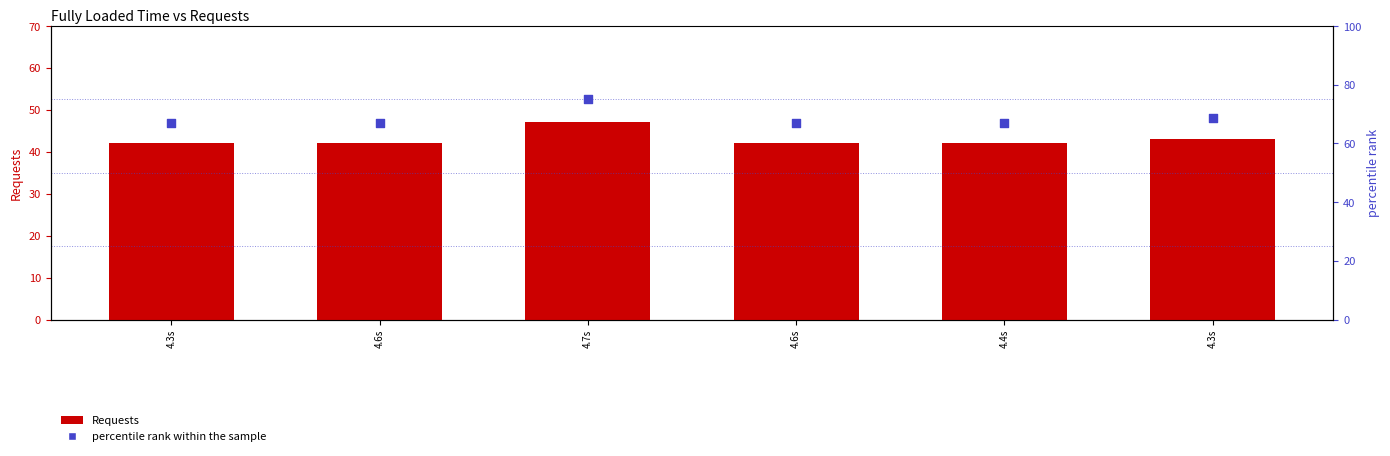

What is the total value across all series at 4.4s?

109.0